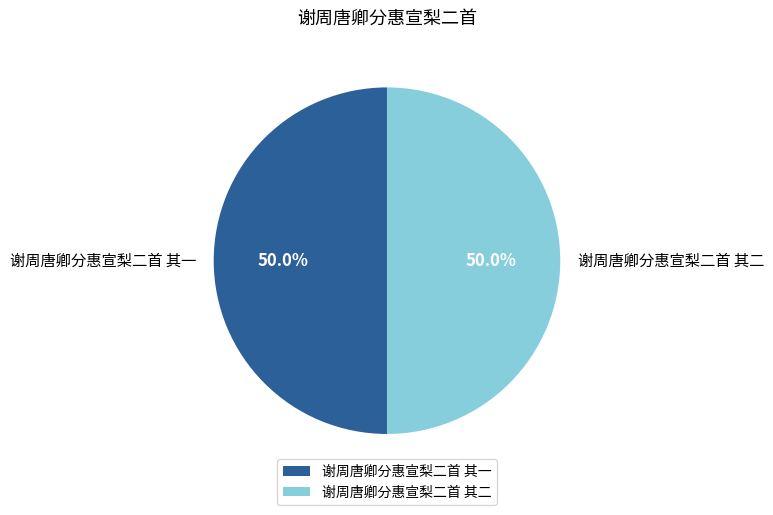

What percentage is the 谢周唐卿分惠宣梨二首 其一 slice, to the nearest percent?

50%